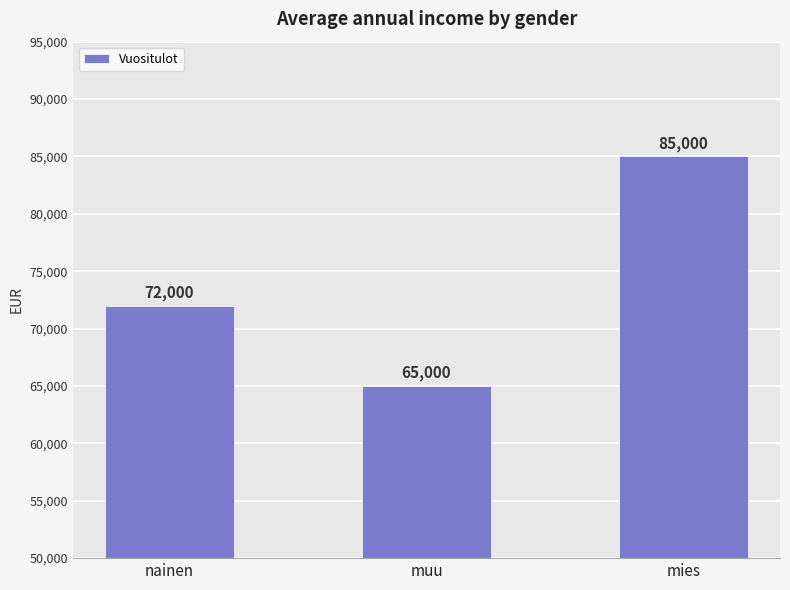

Approximately how many times larger is the value at nainen compared to mies?

0.8